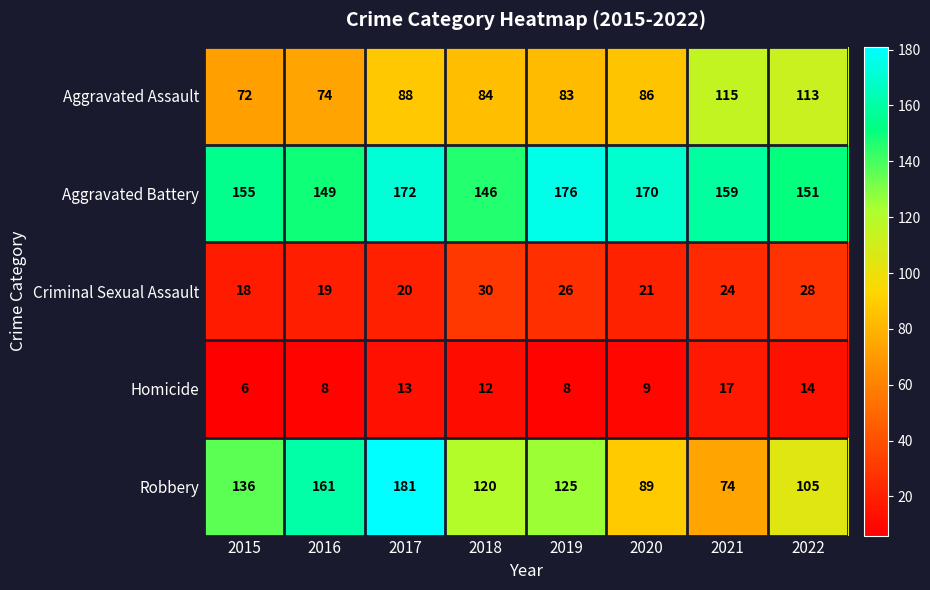

At which category does the chart reach its peak across all series?

2017